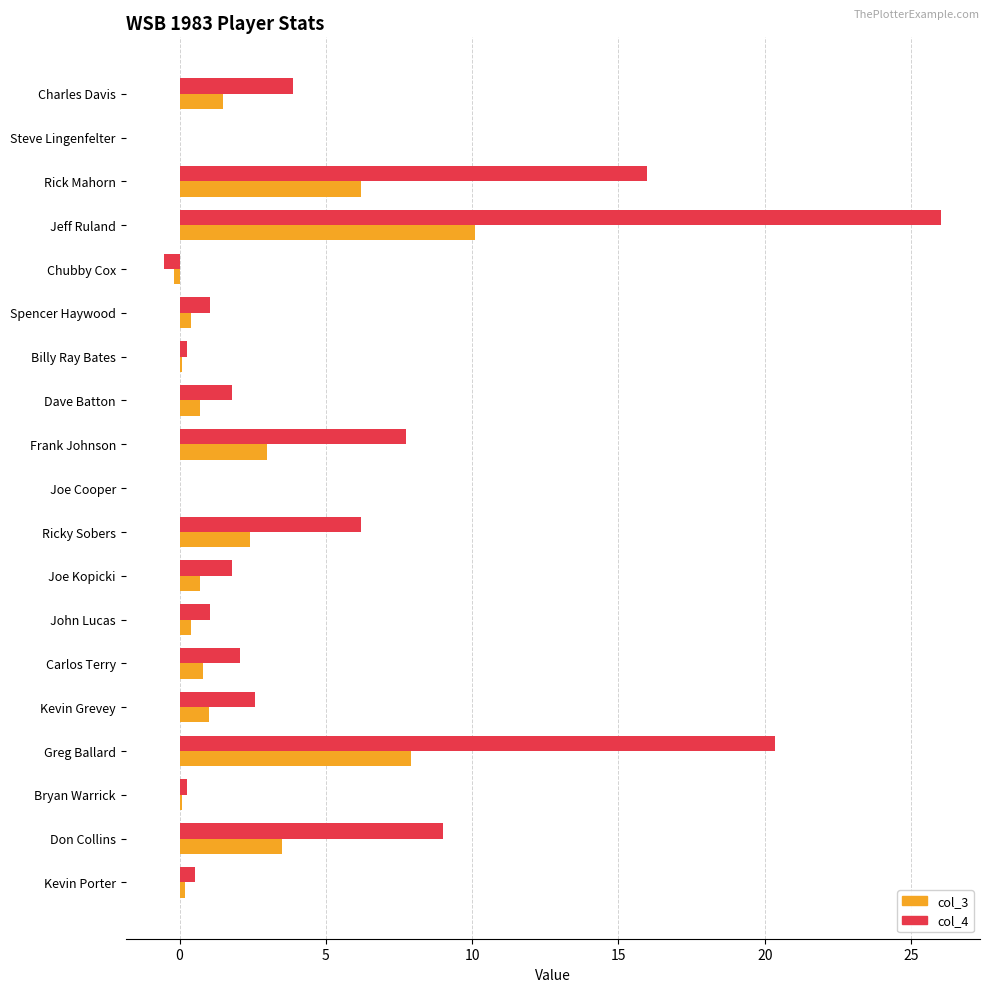

What is the sum of all col_3 values?

38.8